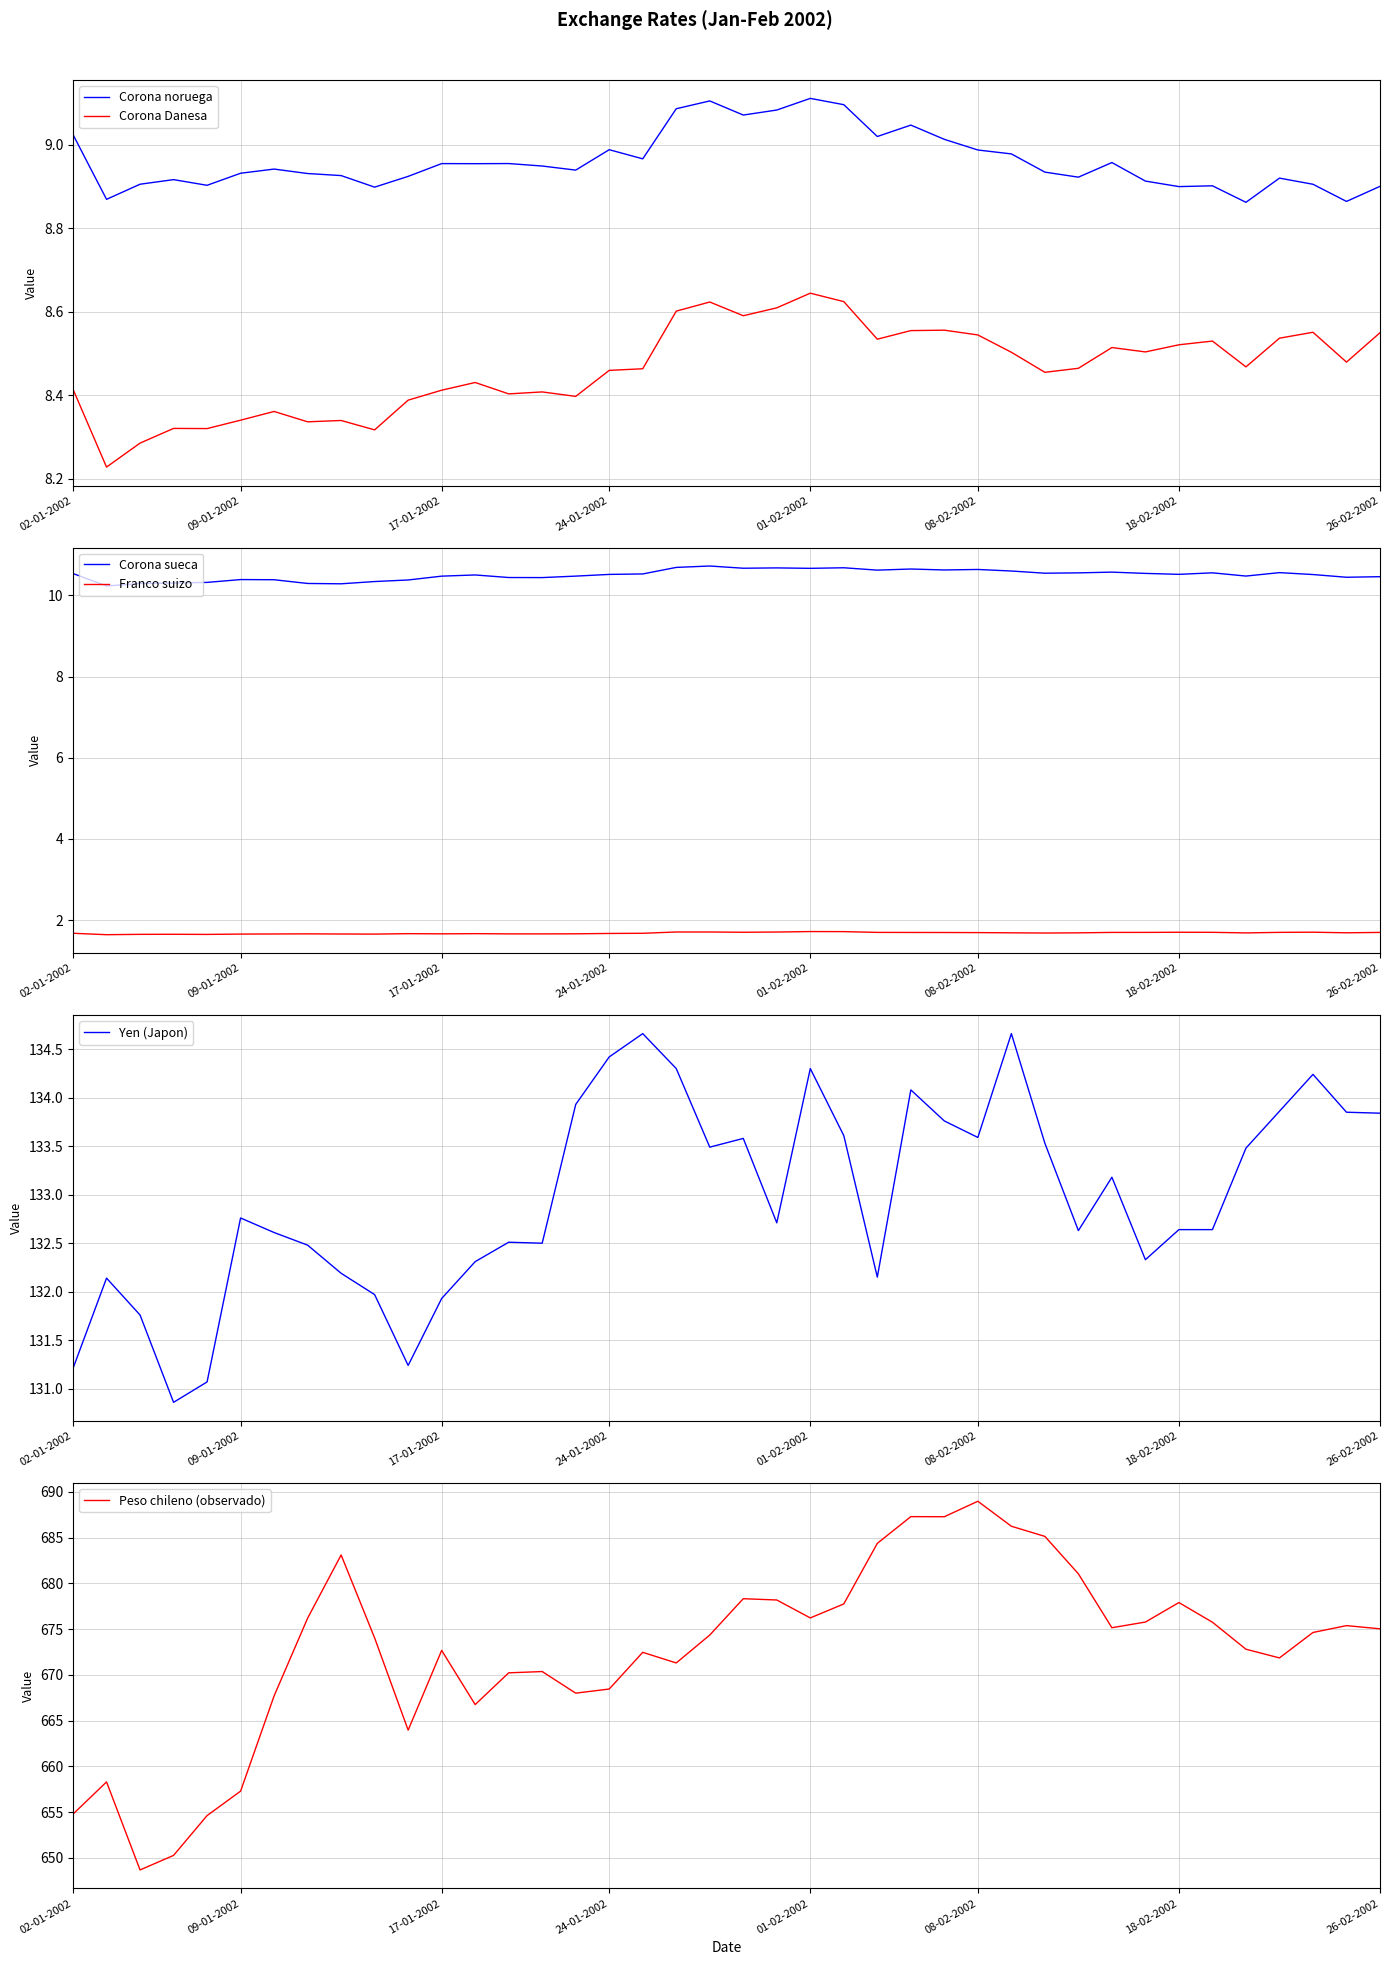

Which series has the largest total across all categories?

Peso chileno (observado)